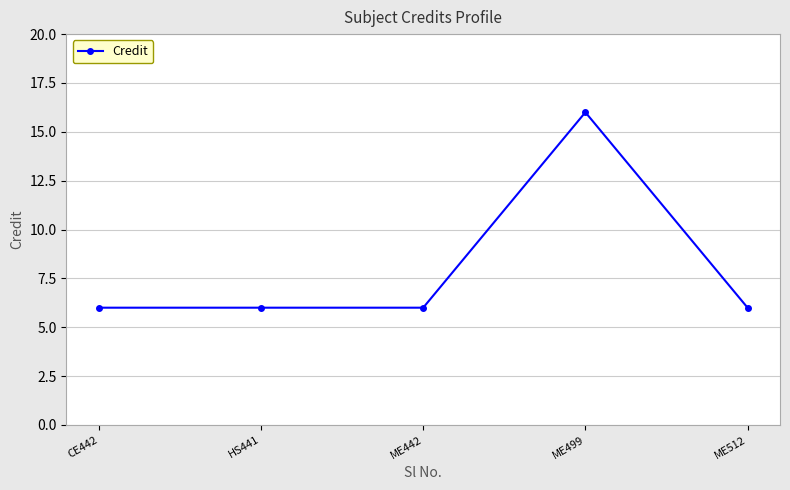

Reading left to right, what are all the values shown in this chart?

6	6	6	16	6